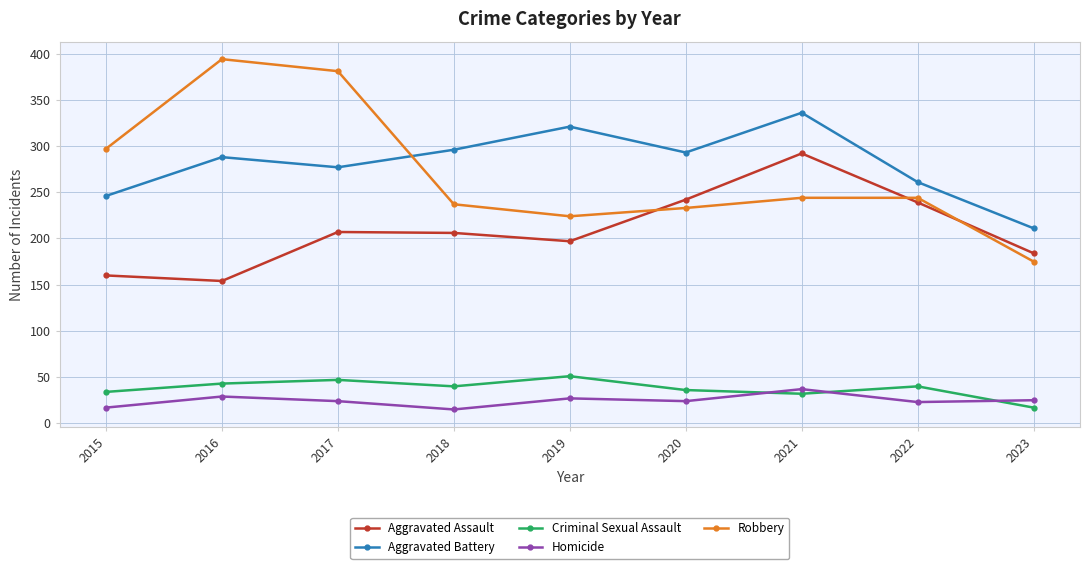

What is the value of the Aggravated Assault point at the 6th from the left?

242